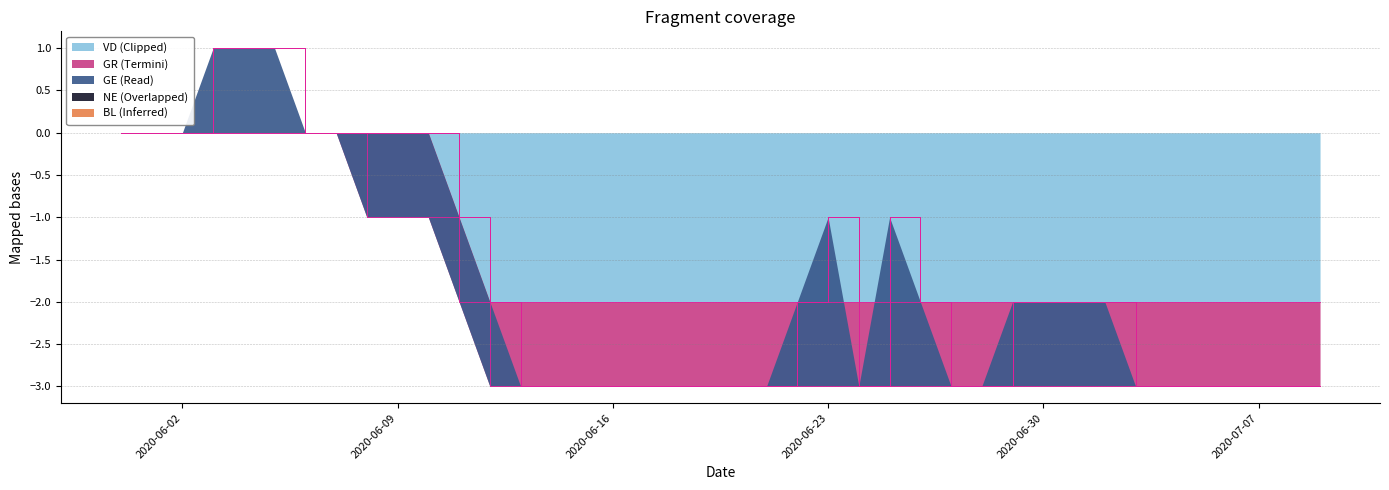

At 2020-06-15, list the series in order from smallest to largest.

VD, GR, BL, NE, GE